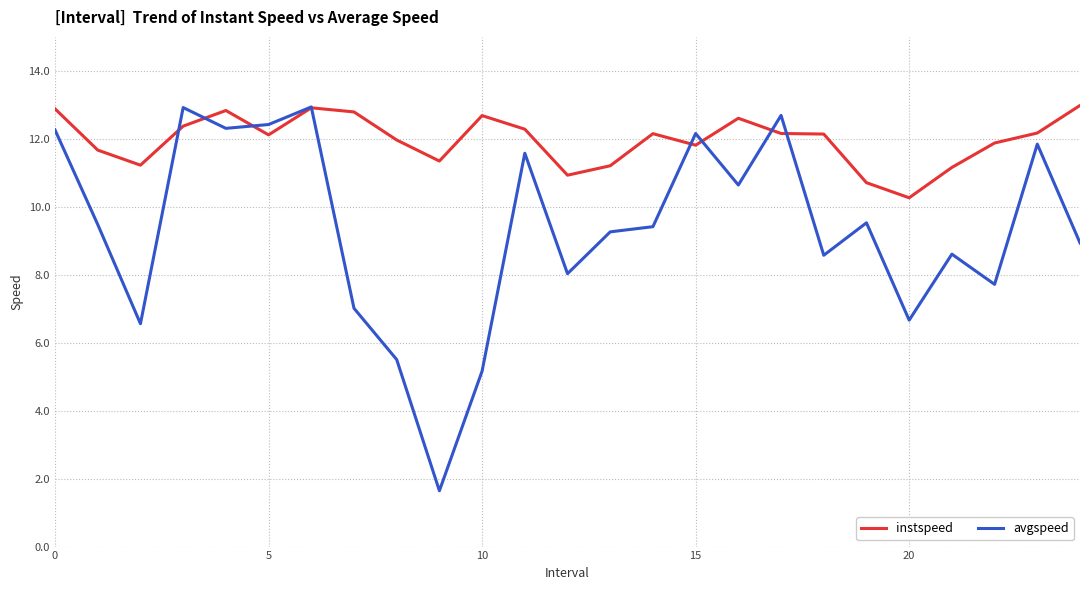

Rank the series by their average value, from highest to lowest.

instspeed, avgspeed